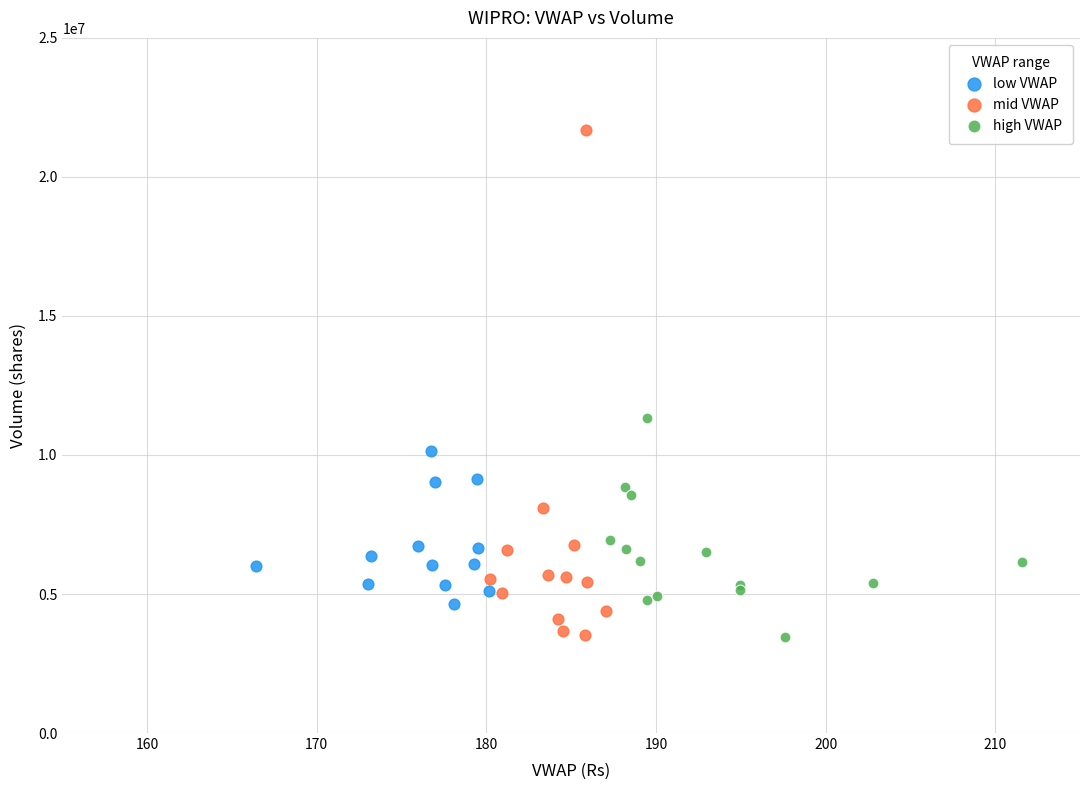

Which series has the widest spread of Y values?

mid VWAP